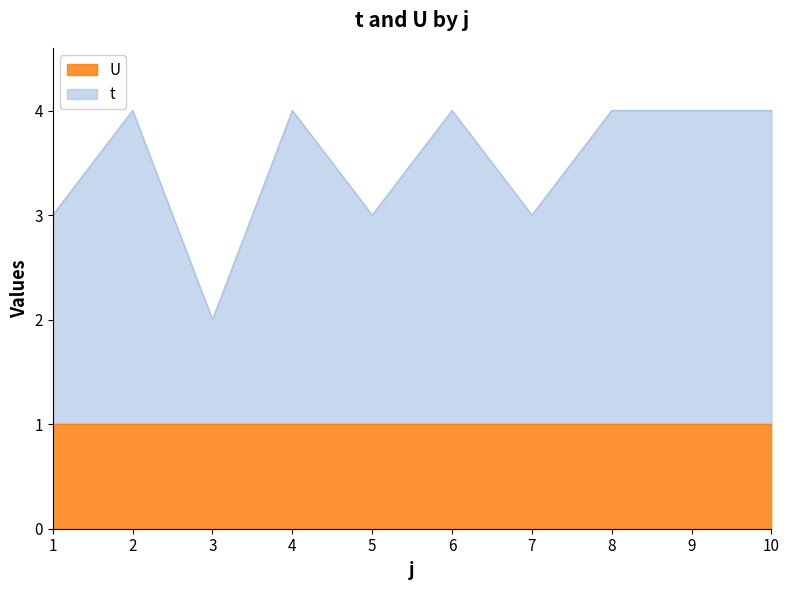

How many lines are shown in the chart?

2